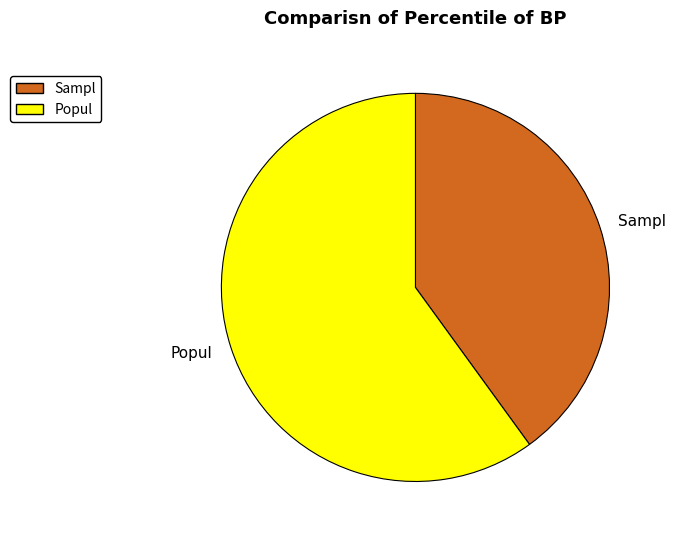

Do Popul and Sampl together represent more than half of the pie?

Yes